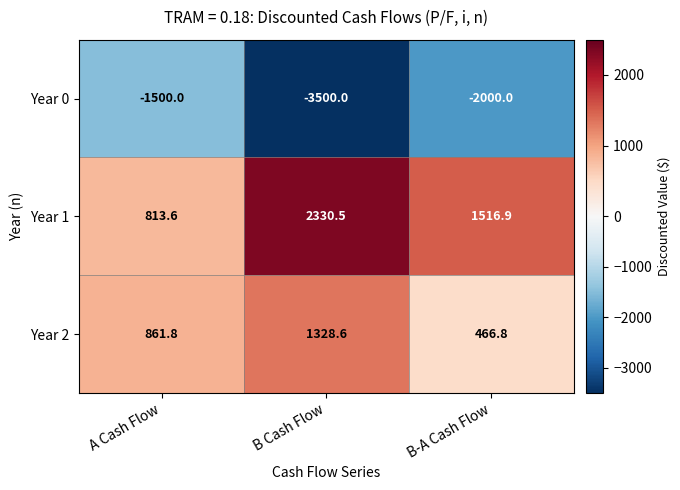

Rank the series at A Cash Flow from lowest to highest value.

Year 0, Year 1, Year 2